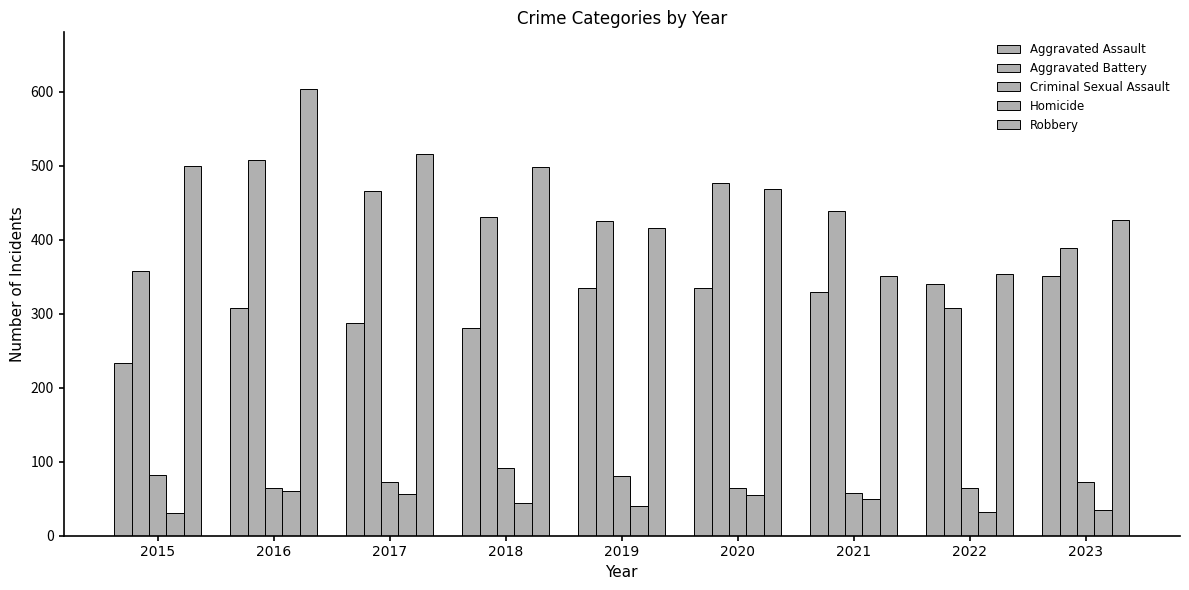

Count the number of data series in this chart.

5